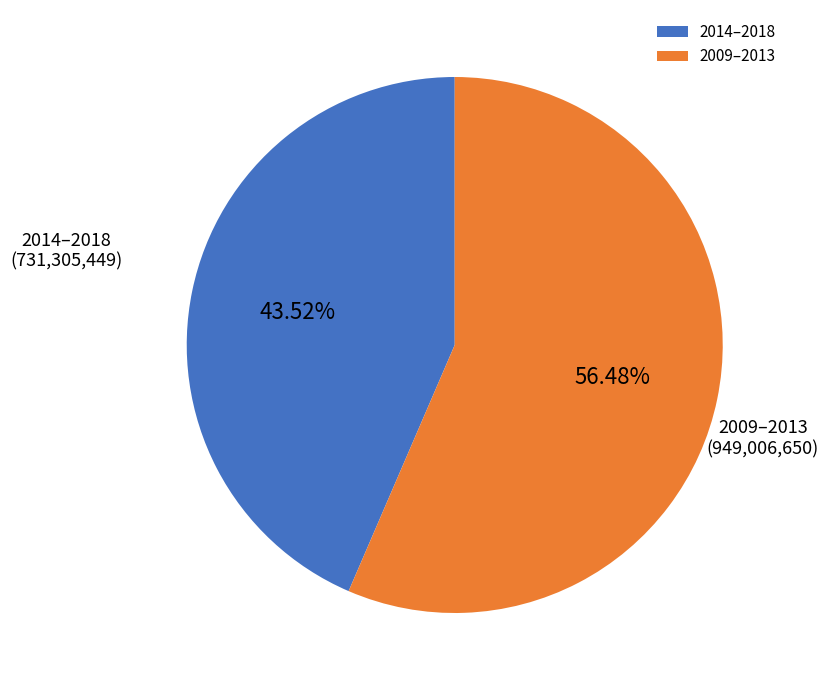

Combined, do 2014–2018 and 2009–2013 account for over 50%?

Yes